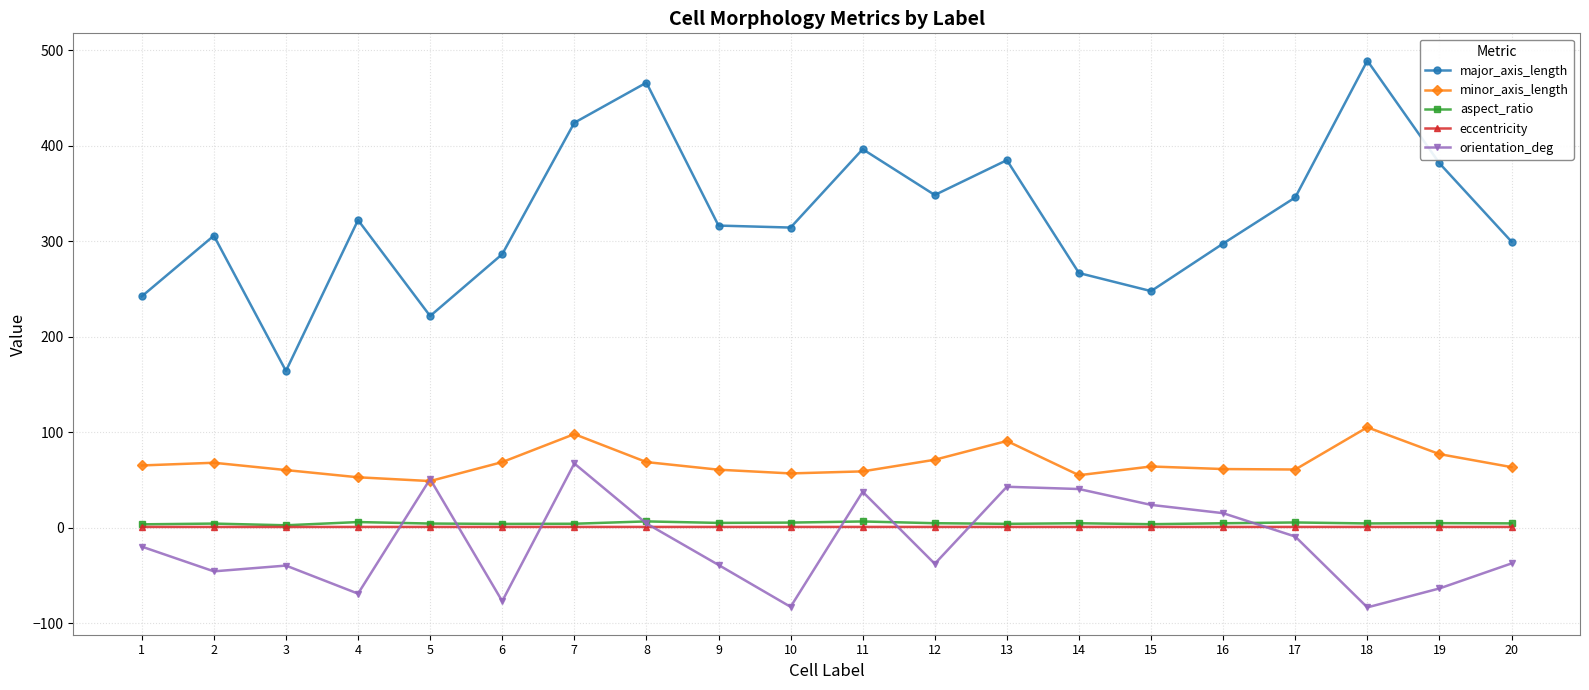

What is the minimum value for orientation_deg?

-83.3